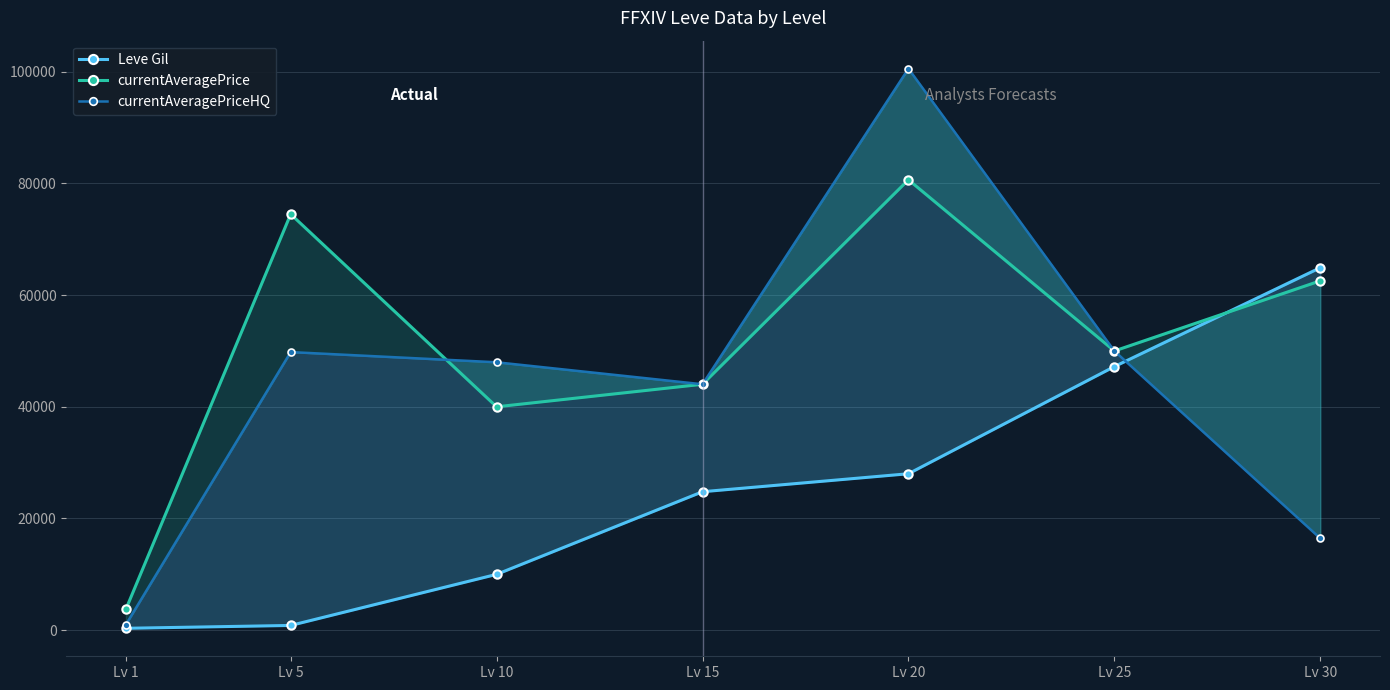

How many data points in currentAveragePriceHQ are above 47975?

3